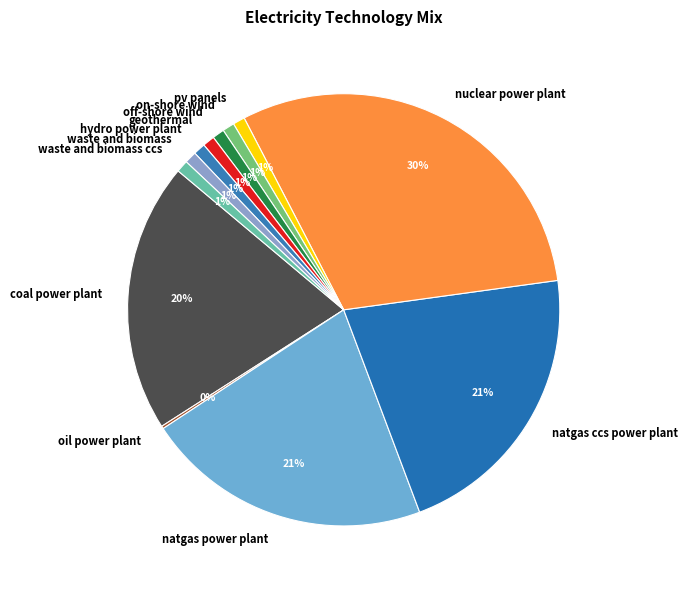

True or false: waste and biomass accounts for 10% of the total.

False